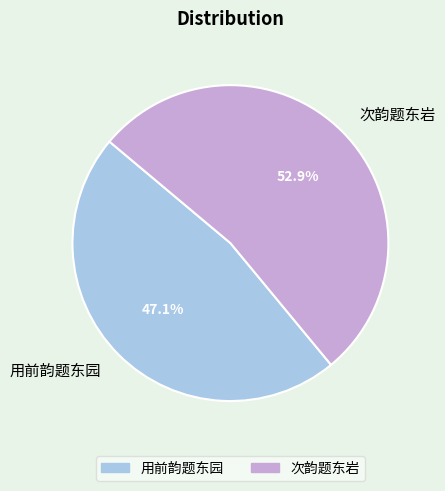

Which slice is the largest?

次韵题东岩